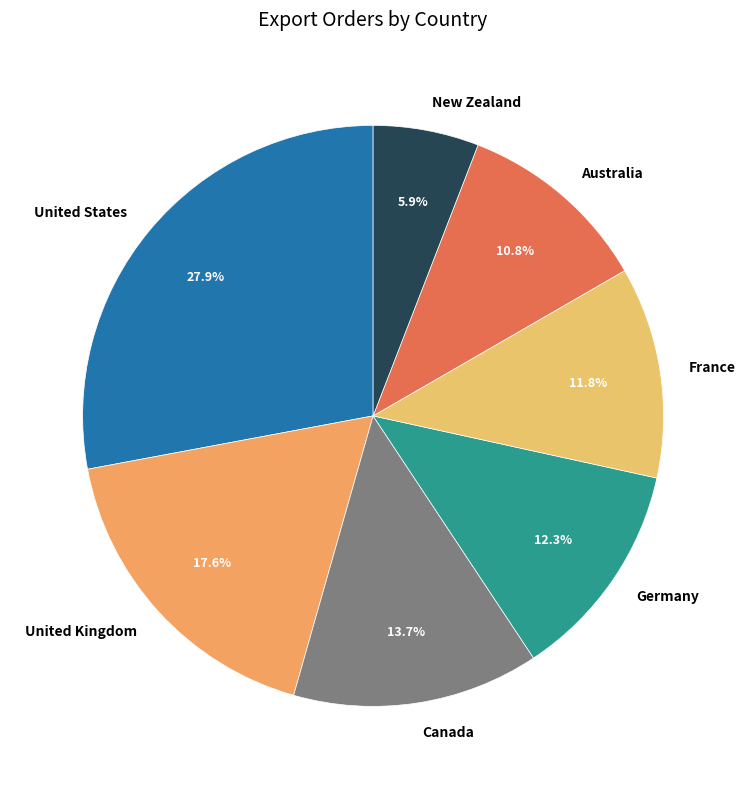

To the nearest percent, what is the difference between the United States and Canada slice percentages?

14%